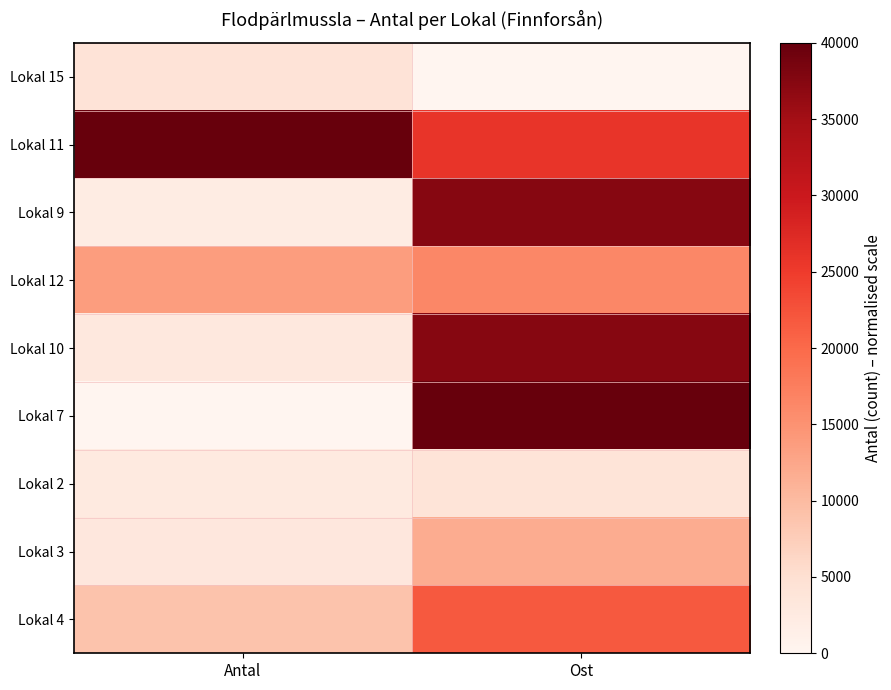

How many data points does each series have?

2